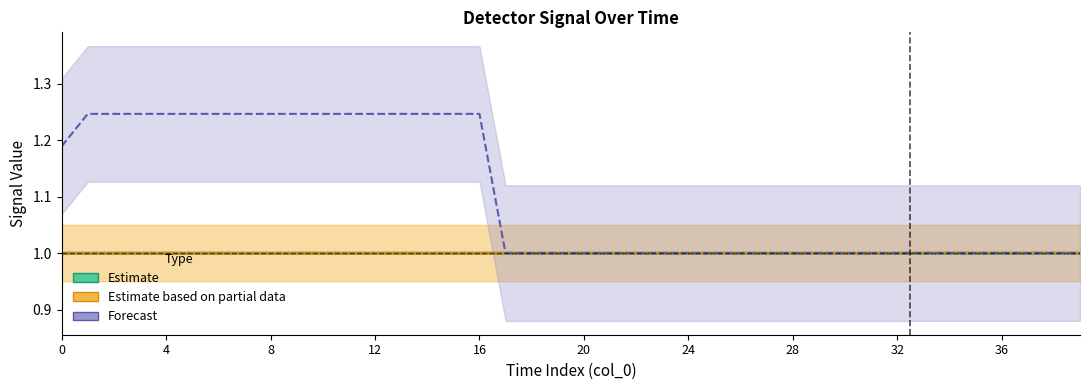

Which series has the largest total across all categories?

detector_205 (Forecast)